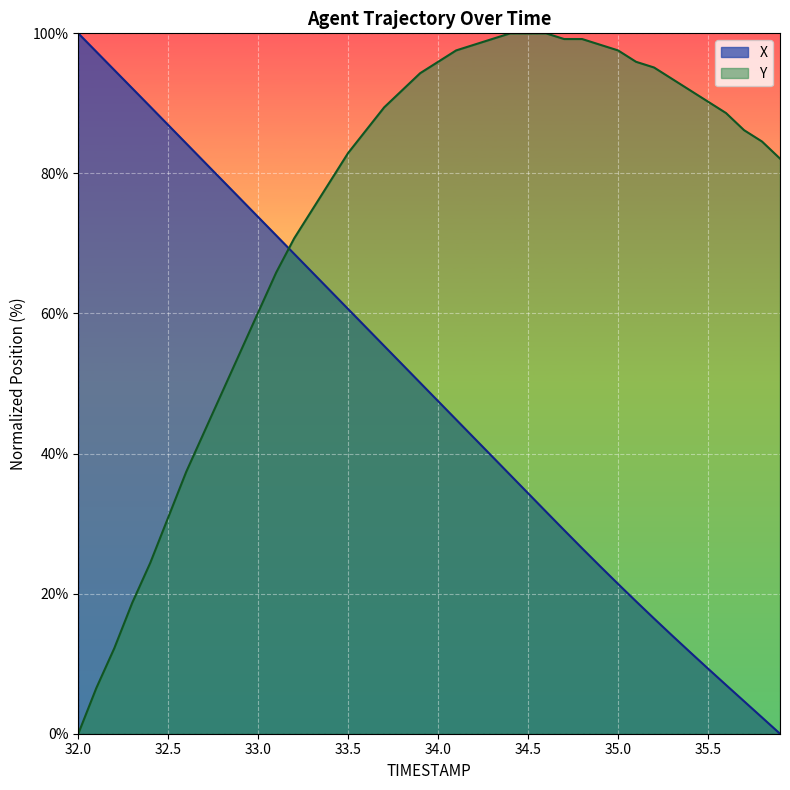

How many lines are shown in the chart?

2